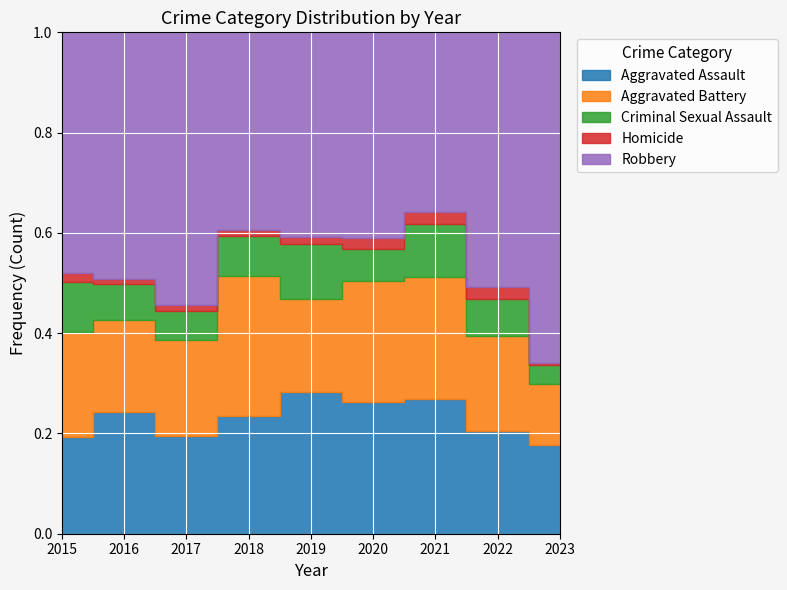

Rank the series by their maximum value, from lowest to highest.

Homicide, Criminal Sexual Assault, Aggravated Battery, Aggravated Assault, Robbery